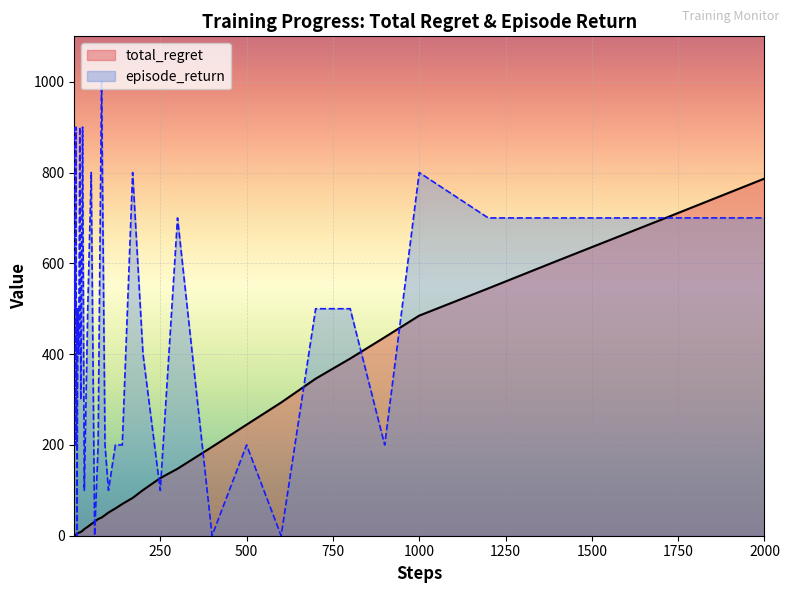

What is the highest value of the total_regret series?

786.7